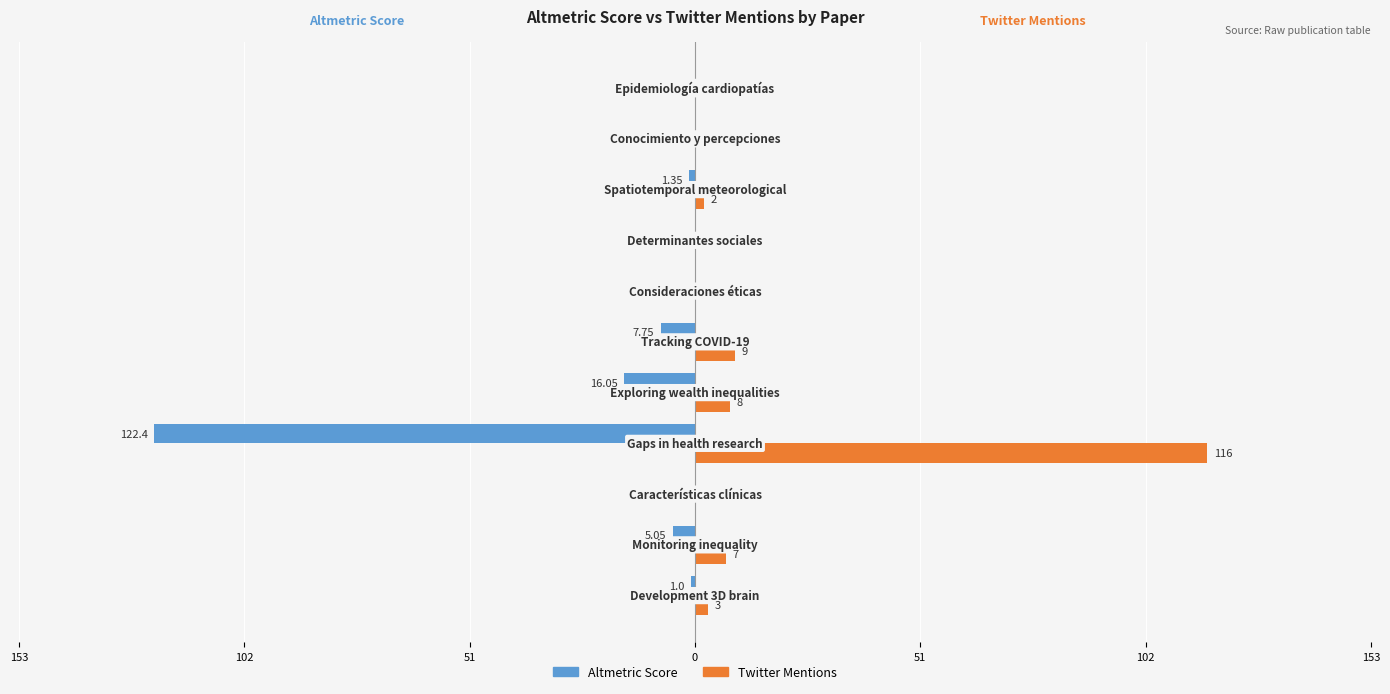

How many values in the Twitter Mentions series exceed 2?

5